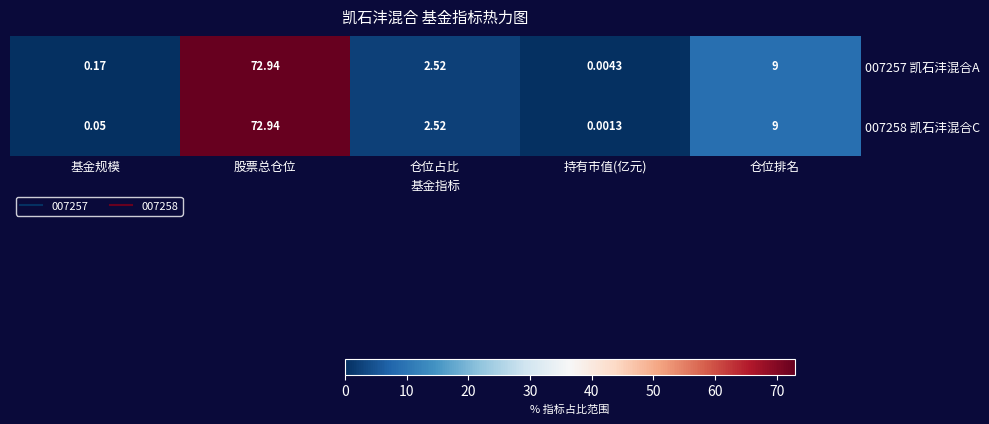

At which category does the chart reach its peak across all series?

股票总仓位